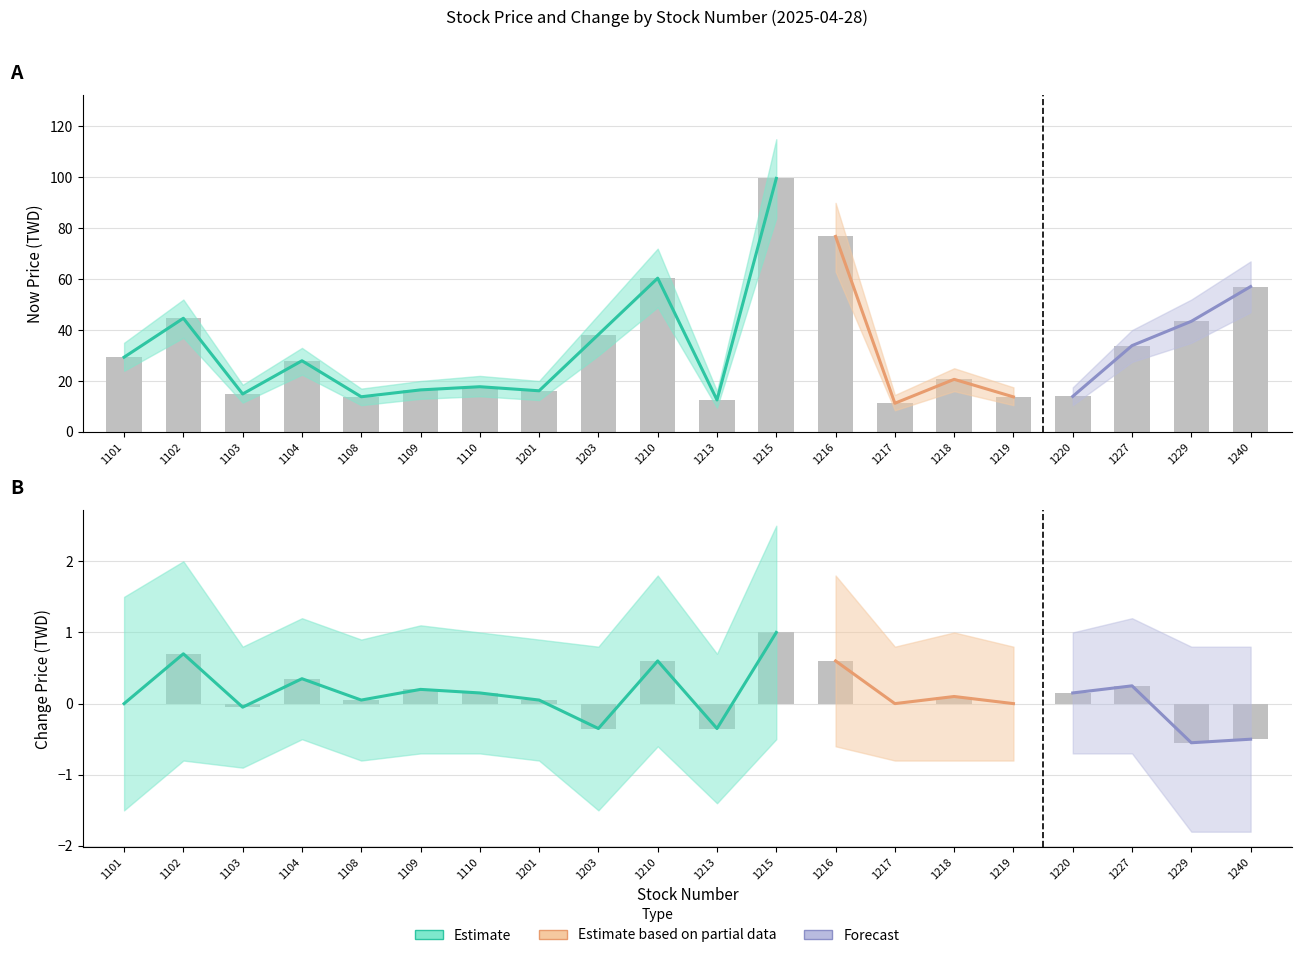

What is the spread (max minus min) of values at 1240?

68.8